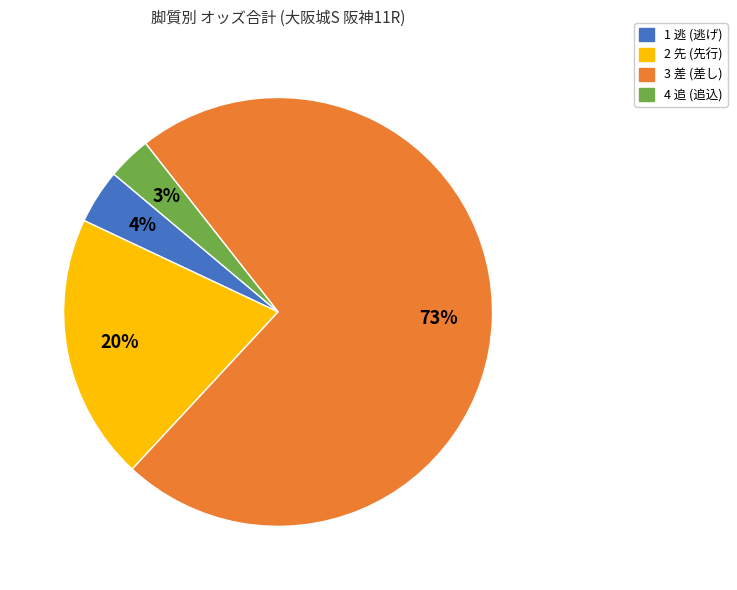

Combined, do 1 逃 (逃げ) and 3 差 (差し) account for over 50%?

Yes